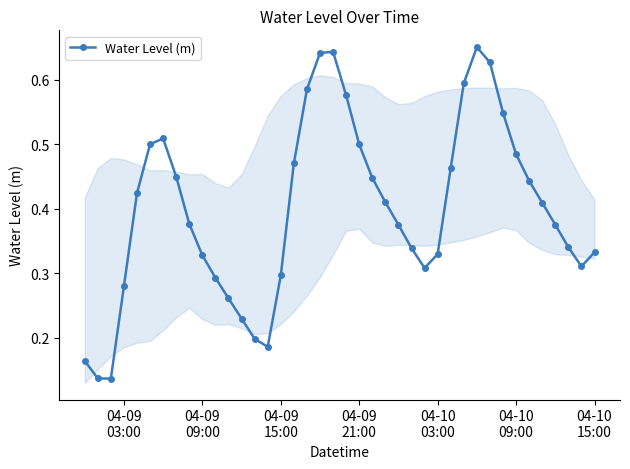

How many interior local valleys (lower than both neighbors) does the data have?

4